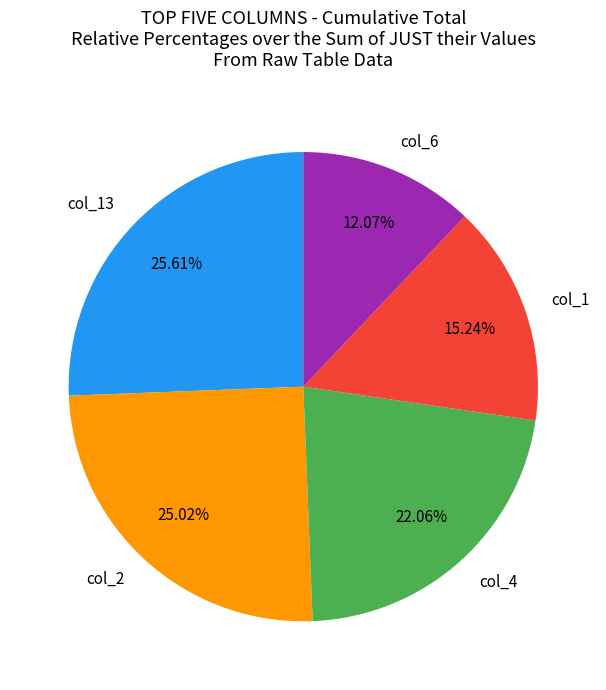

Rank the categories by value from lowest to highest.

col_6, col_1, col_4, col_2, col_13